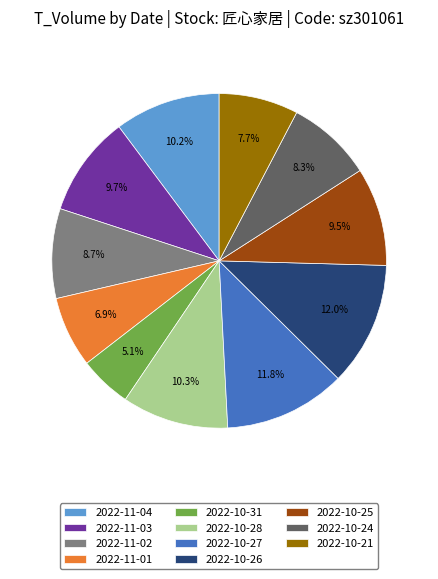

Approximately how many times larger is the value at 2022-11-04 compared to 2022-10-26?

0.9